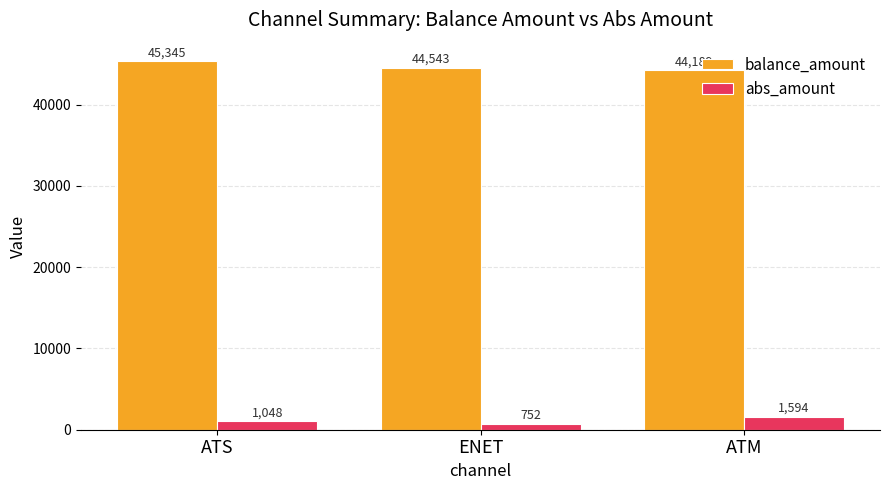

What is the sum of all balance_amount values?

134077.9